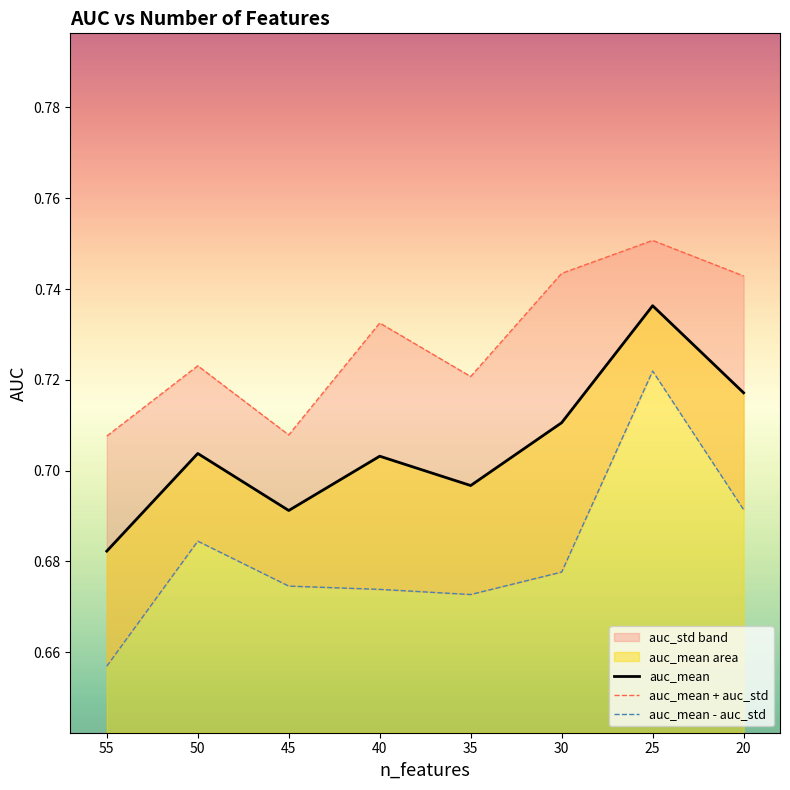

What is the greatest value displayed?

0.7